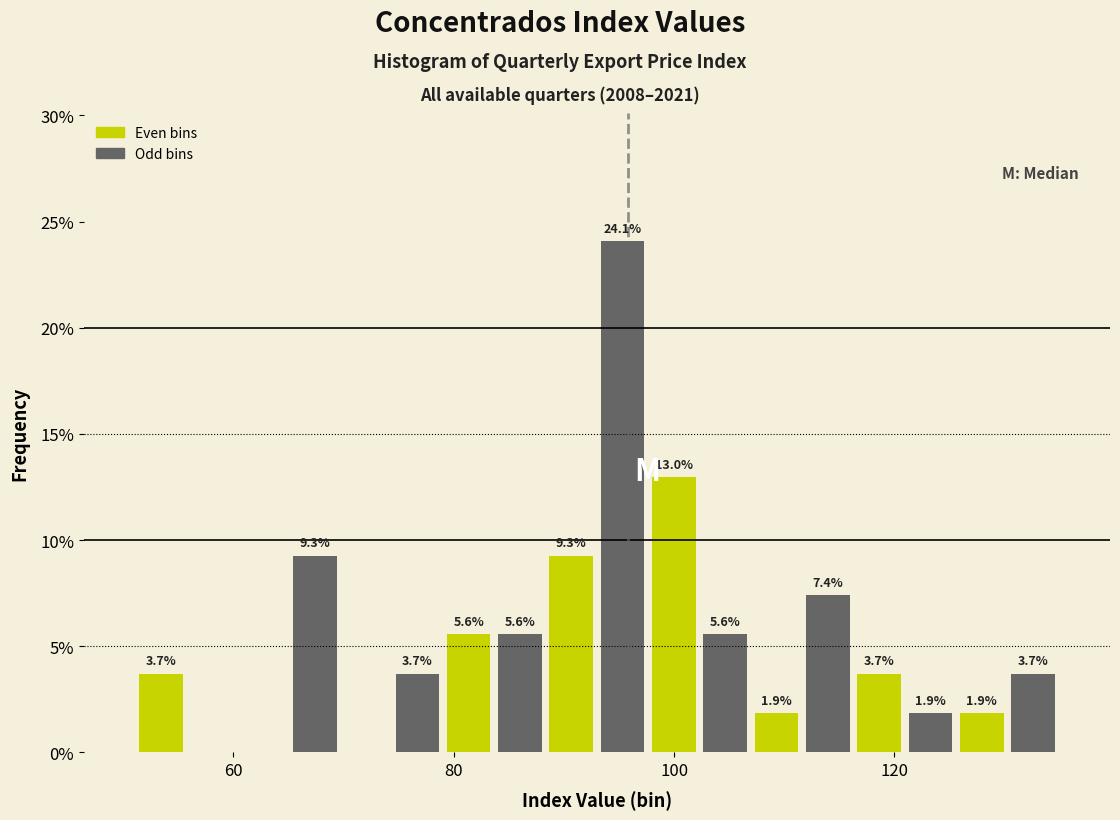

Read against the x-axis, roughly where is the centre of the tallest bar?

96